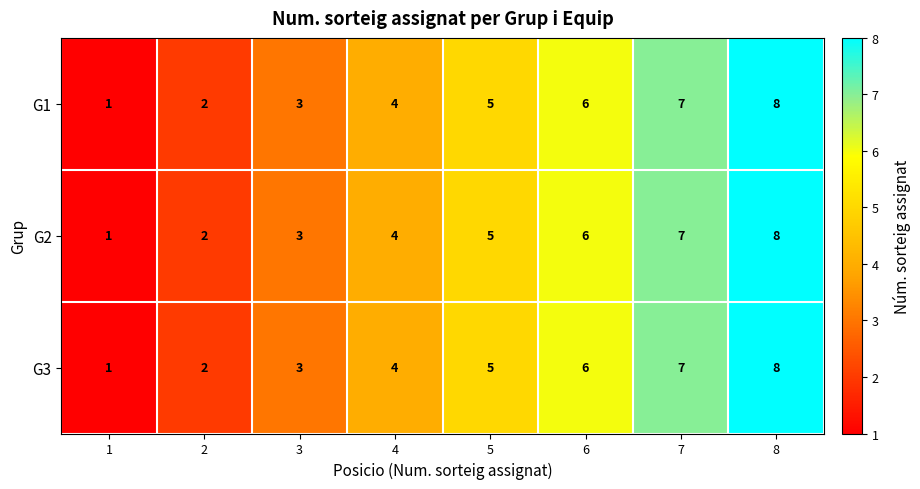

What is the difference between the maximum and minimum values in the G1 series?

7